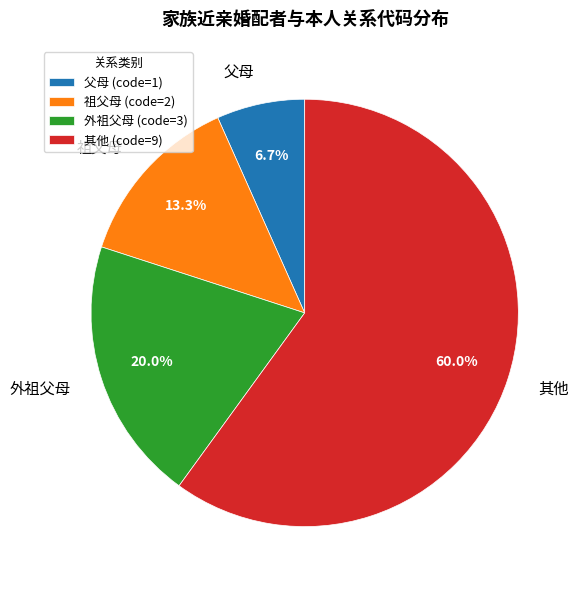

Which slice is the largest?

其他